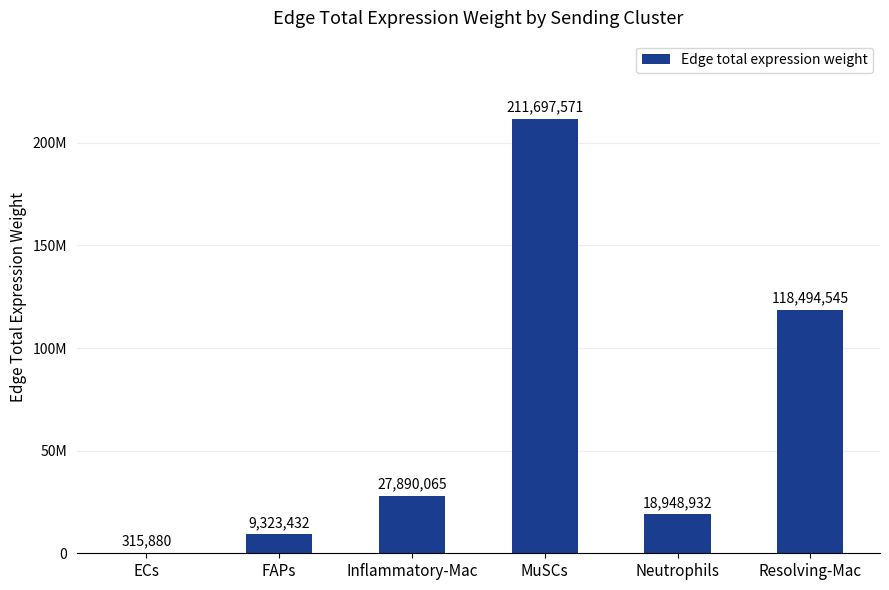

Are the bars horizontal?

No